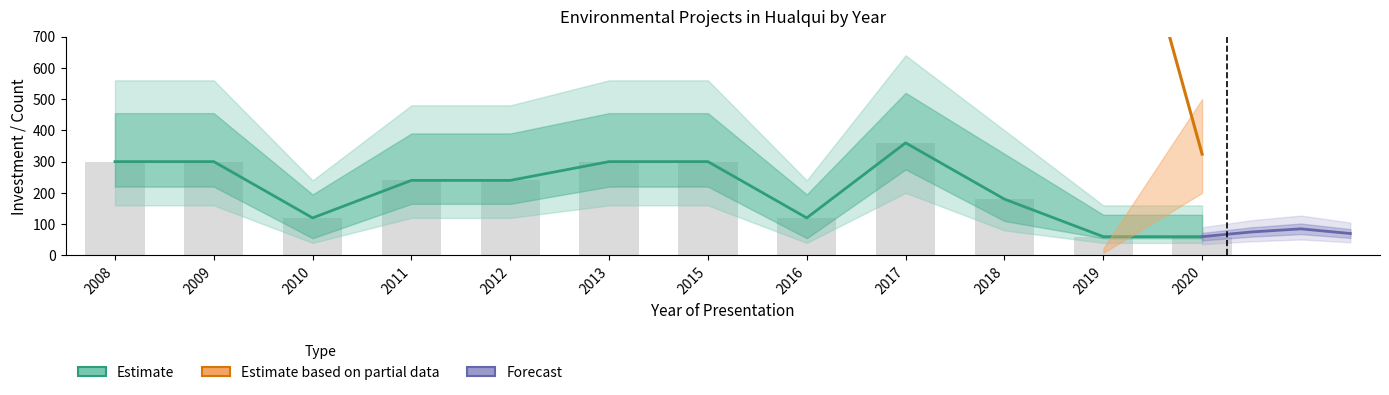

The chart shows a value of 180 at 2018. True or false?

True